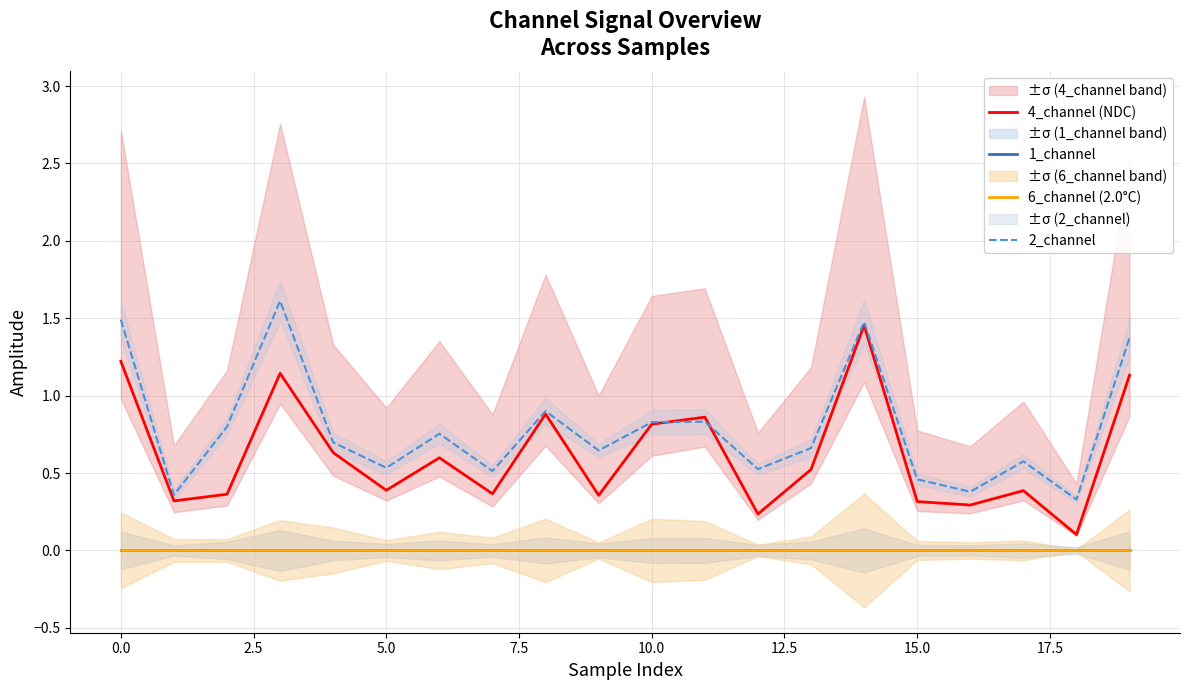

What is the difference between the highest and lowest values at 15?

0.5